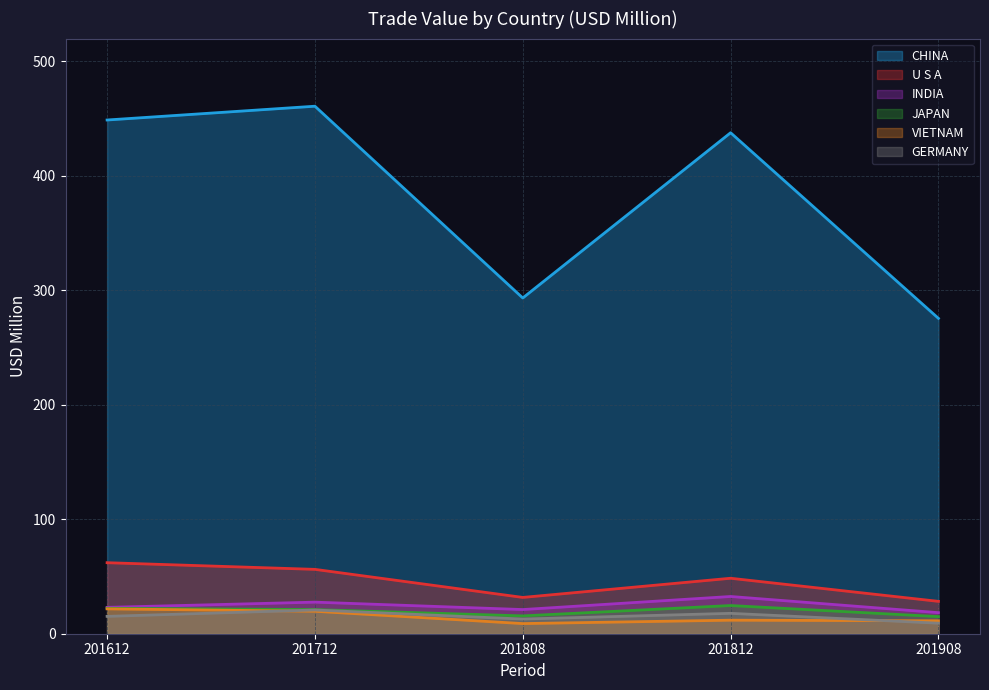

Reading left to right, transcribe all the data shown in this chart.

CHINA: 201612=448.9	201712=460.9	201808=293.4	201812=437.7	201908=275.6
U S A: 201612=62.1	201712=56.2	201808=31.7	201812=48.5	201908=28.3
INDIA: 201612=23.0	201712=27.6	201808=21.1	201812=32.5	201908=18.4
JAPAN: 201612=22.2	201712=21.1	201808=15.6	201812=24.6	201908=14.9
VIETNAM: 201612=21.7	201712=19.6	201808=8.9	201812=11.8	201908=11.3
GERMANY: 201612=15.2	201712=20.7	201808=12.8	201812=17.8	201908=9.2